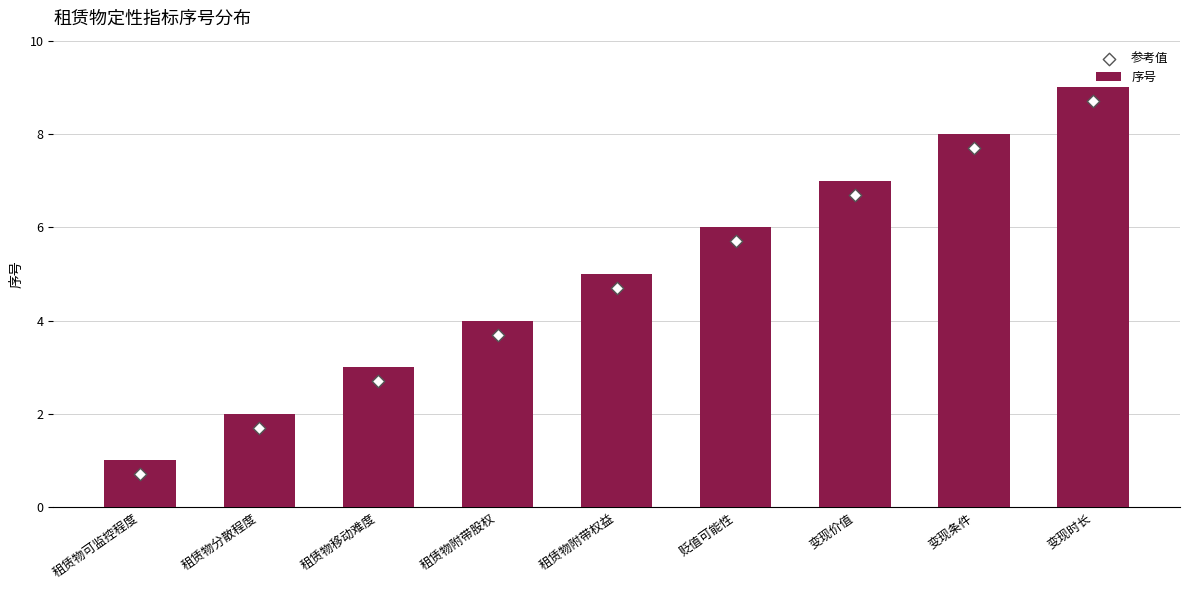

At which category is the sum across all series the highest?

变现时长